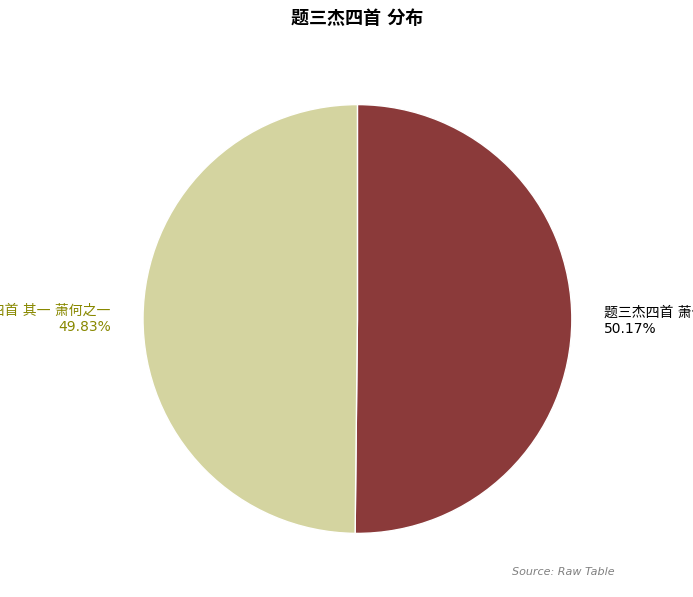

Does any single category account for the majority?

Yes